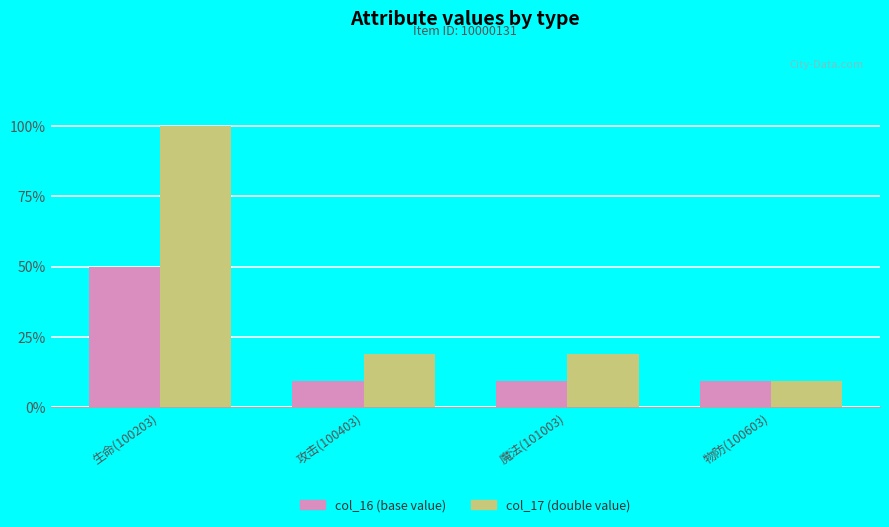

What are all the series names shown in the legend?

col_16 (base value), col_17 (double value)